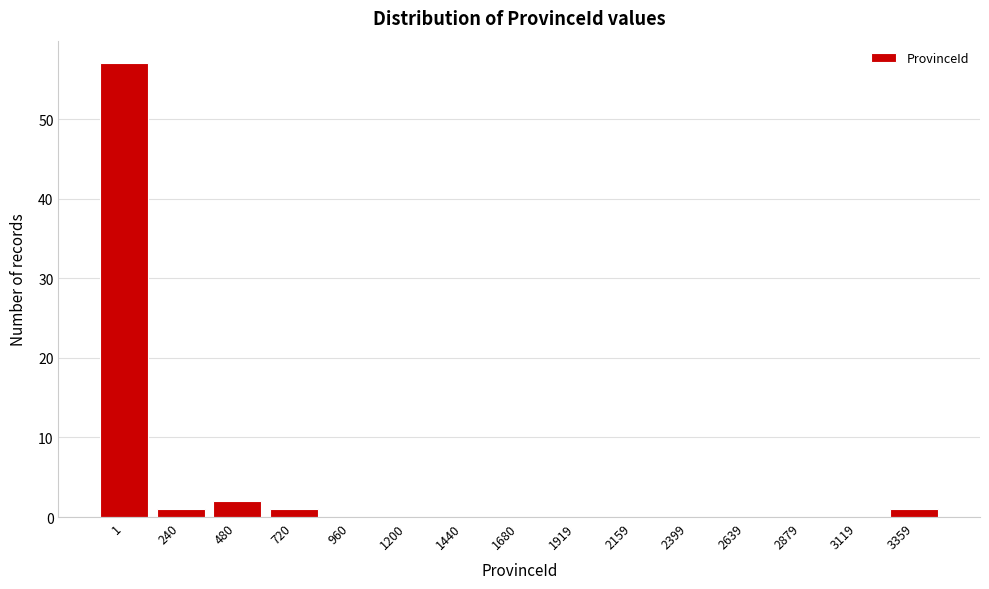

Reading left to right, transcribe all the data shown in this chart.

1=57	240=1	480=2	720=1	960=0	1200=0	1440=0	1680=0	1919=0	2159=0	2399=0	2639=0	2879=0	3119=0	3359=1